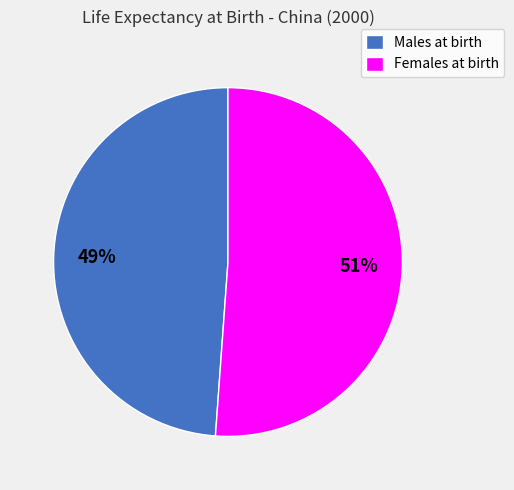

What is the smallest slice in the pie chart?

Males at birth